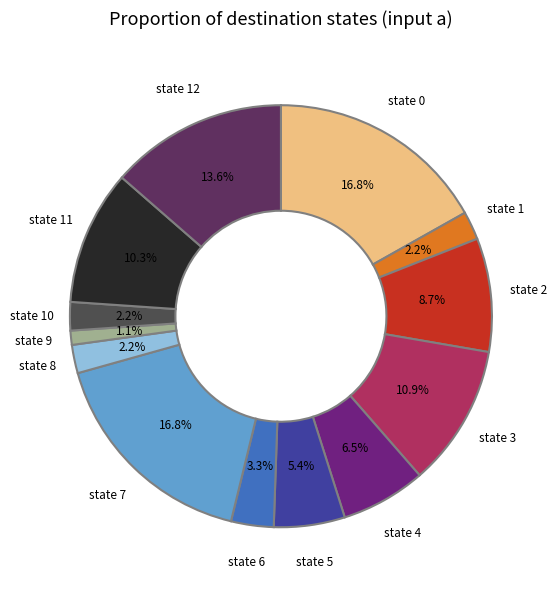

The state 7 slice represents 11% of the pie. True or false?

False